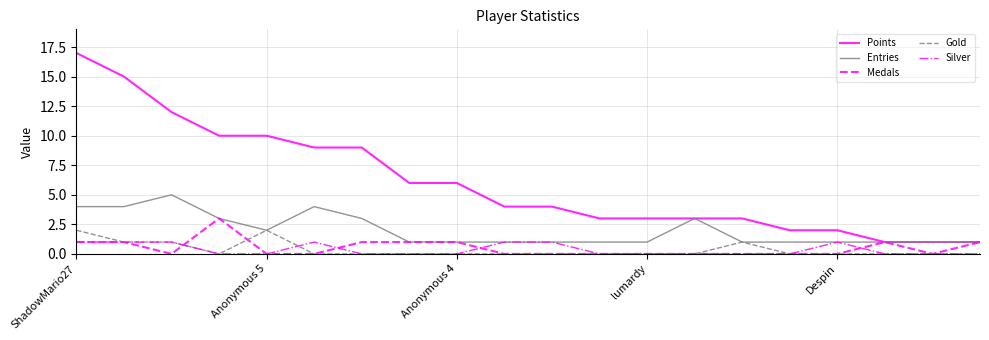

What is the greatest value displayed?

17